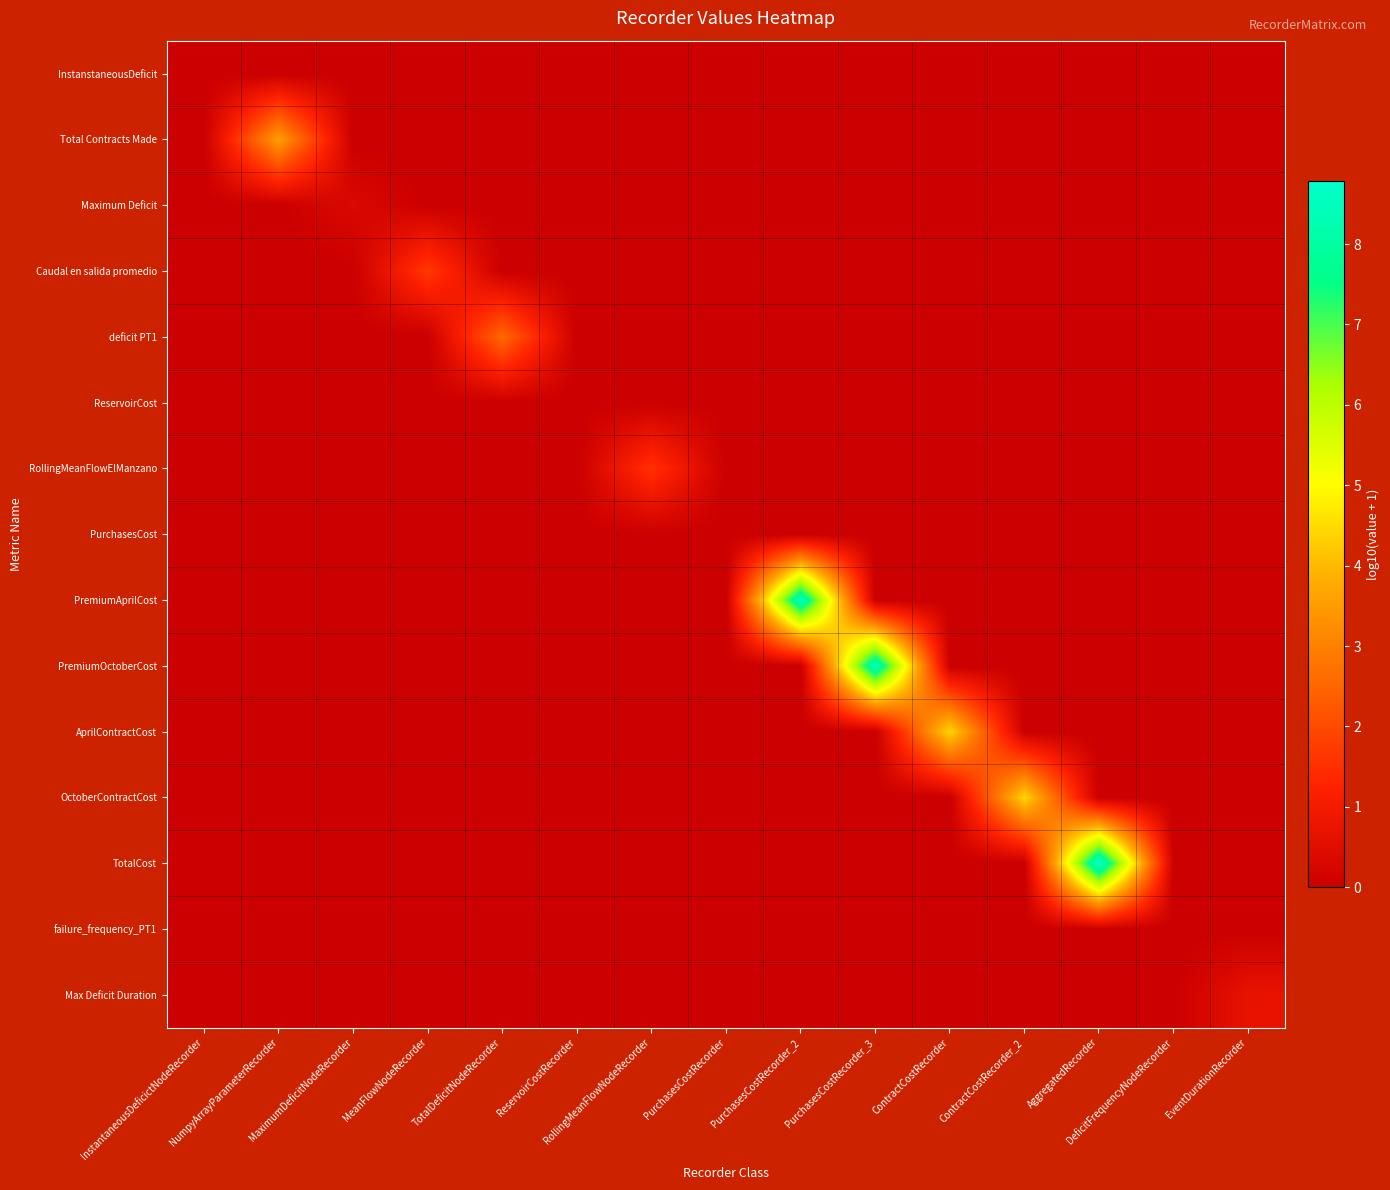

Reading left to right, extract all data points from this chart.

InstanstaneousDeficit: InstantaneousDeficictNodeRecorder=0.0	NumpyArrayParameterRecorder=0.0	MaximumDeficitNodeRecorder=0.0	MeanFlowNodeRecorder=0.0	TotalDeficitNodeRecorder=0.0	ReservoirCostRecorder=0.0	RollingMeanFlowNodeRecorder=0.0	PurchasesCostRecorder=0.0	PurchasesCostRecorder_2=0.0	PurchasesCostRecorder_3=0.0	ContractCostRecorder=0.0	ContractCostRecorder_2=0.0	AggregatedRecorder=0.0	DeficitFrequencyNodeRecorder=0.0	EventDurationRecorder=0.0
Total Contracts Made: InstantaneousDeficictNodeRecorder=0.0	NumpyArrayParameterRecorder=3.6	MaximumDeficitNodeRecorder=0.0	MeanFlowNodeRecorder=0.0	TotalDeficitNodeRecorder=0.0	ReservoirCostRecorder=0.0	RollingMeanFlowNodeRecorder=0.0	PurchasesCostRecorder=0.0	PurchasesCostRecorder_2=0.0	PurchasesCostRecorder_3=0.0	ContractCostRecorder=0.0	ContractCostRecorder_2=0.0	AggregatedRecorder=0.0	DeficitFrequencyNodeRecorder=0.0	EventDurationRecorder=0.0
Maximum Deficit: InstantaneousDeficictNodeRecorder=0.0	NumpyArrayParameterRecorder=0.0	MaximumDeficitNodeRecorder=0.4	MeanFlowNodeRecorder=0.0	TotalDeficitNodeRecorder=0.0	ReservoirCostRecorder=0.0	RollingMeanFlowNodeRecorder=0.0	PurchasesCostRecorder=0.0	PurchasesCostRecorder_2=0.0	PurchasesCostRecorder_3=0.0	ContractCostRecorder=0.0	ContractCostRecorder_2=0.0	AggregatedRecorder=0.0	DeficitFrequencyNodeRecorder=0.0	EventDurationRecorder=0.0
Caudal en salida promedio: InstantaneousDeficictNodeRecorder=0.0	NumpyArrayParameterRecorder=0.0	MaximumDeficitNodeRecorder=0.0	MeanFlowNodeRecorder=1.7	TotalDeficitNodeRecorder=0.0	ReservoirCostRecorder=0.0	RollingMeanFlowNodeRecorder=0.0	PurchasesCostRecorder=0.0	PurchasesCostRecorder_2=0.0	PurchasesCostRecorder_3=0.0	ContractCostRecorder=0.0	ContractCostRecorder_2=0.0	AggregatedRecorder=0.0	DeficitFrequencyNodeRecorder=0.0	EventDurationRecorder=0.0
deficit PT1: InstantaneousDeficictNodeRecorder=0.0	NumpyArrayParameterRecorder=0.0	MaximumDeficitNodeRecorder=0.0	MeanFlowNodeRecorder=0.0	TotalDeficitNodeRecorder=2.6	ReservoirCostRecorder=0.0	RollingMeanFlowNodeRecorder=0.0	PurchasesCostRecorder=0.0	PurchasesCostRecorder_2=0.0	PurchasesCostRecorder_3=0.0	ContractCostRecorder=0.0	ContractCostRecorder_2=0.0	AggregatedRecorder=0.0	DeficitFrequencyNodeRecorder=0.0	EventDurationRecorder=0.0
ReservoirCost: InstantaneousDeficictNodeRecorder=0.0	NumpyArrayParameterRecorder=0.0	MaximumDeficitNodeRecorder=0.0	MeanFlowNodeRecorder=0.0	TotalDeficitNodeRecorder=0.0	ReservoirCostRecorder=0.0	RollingMeanFlowNodeRecorder=0.0	PurchasesCostRecorder=0.0	PurchasesCostRecorder_2=0.0	PurchasesCostRecorder_3=0.0	ContractCostRecorder=0.0	ContractCostRecorder_2=0.0	AggregatedRecorder=0.0	DeficitFrequencyNodeRecorder=0.0	EventDurationRecorder=0.0
RollingMeanFlowElManzano: InstantaneousDeficictNodeRecorder=0.0	NumpyArrayParameterRecorder=0.0	MaximumDeficitNodeRecorder=0.0	MeanFlowNodeRecorder=0.0	TotalDeficitNodeRecorder=0.0	ReservoirCostRecorder=0.0	RollingMeanFlowNodeRecorder=1.6	PurchasesCostRecorder=0.0	PurchasesCostRecorder_2=0.0	PurchasesCostRecorder_3=0.0	ContractCostRecorder=0.0	ContractCostRecorder_2=0.0	AggregatedRecorder=0.0	DeficitFrequencyNodeRecorder=0.0	EventDurationRecorder=0.0
PurchasesCost: InstantaneousDeficictNodeRecorder=0.0	NumpyArrayParameterRecorder=0.0	MaximumDeficitNodeRecorder=0.0	MeanFlowNodeRecorder=0.0	TotalDeficitNodeRecorder=0.0	ReservoirCostRecorder=0.0	RollingMeanFlowNodeRecorder=0.0	PurchasesCostRecorder=0.0	PurchasesCostRecorder_2=0.0	PurchasesCostRecorder_3=0.0	ContractCostRecorder=0.0	ContractCostRecorder_2=0.0	AggregatedRecorder=0.0	DeficitFrequencyNodeRecorder=0.0	EventDurationRecorder=0.0
PremiumAprilCost: InstantaneousDeficictNodeRecorder=0.0	NumpyArrayParameterRecorder=0.0	MaximumDeficitNodeRecorder=0.0	MeanFlowNodeRecorder=0.0	TotalDeficitNodeRecorder=0.0	ReservoirCostRecorder=0.0	RollingMeanFlowNodeRecorder=0.0	PurchasesCostRecorder=0.0	PurchasesCostRecorder_2=8.5	PurchasesCostRecorder_3=0.0	ContractCostRecorder=0.0	ContractCostRecorder_2=0.0	AggregatedRecorder=0.0	DeficitFrequencyNodeRecorder=0.0	EventDurationRecorder=0.0
PremiumOctoberCost: InstantaneousDeficictNodeRecorder=0.0	NumpyArrayParameterRecorder=0.0	MaximumDeficitNodeRecorder=0.0	MeanFlowNodeRecorder=0.0	TotalDeficitNodeRecorder=0.0	ReservoirCostRecorder=0.0	RollingMeanFlowNodeRecorder=0.0	PurchasesCostRecorder=0.0	PurchasesCostRecorder_2=0.0	PurchasesCostRecorder_3=8.5	ContractCostRecorder=0.0	ContractCostRecorder_2=0.0	AggregatedRecorder=0.0	DeficitFrequencyNodeRecorder=0.0	EventDurationRecorder=0.0
AprilContractCost: InstantaneousDeficictNodeRecorder=0.0	NumpyArrayParameterRecorder=0.0	MaximumDeficitNodeRecorder=0.0	MeanFlowNodeRecorder=0.0	TotalDeficitNodeRecorder=0.0	ReservoirCostRecorder=0.0	RollingMeanFlowNodeRecorder=0.0	PurchasesCostRecorder=0.0	PurchasesCostRecorder_2=0.0	PurchasesCostRecorder_3=0.0	ContractCostRecorder=4.5	ContractCostRecorder_2=0.0	AggregatedRecorder=0.0	DeficitFrequencyNodeRecorder=0.0	EventDurationRecorder=0.0
OctoberContractCost: InstantaneousDeficictNodeRecorder=0.0	NumpyArrayParameterRecorder=0.0	MaximumDeficitNodeRecorder=0.0	MeanFlowNodeRecorder=0.0	TotalDeficitNodeRecorder=0.0	ReservoirCostRecorder=0.0	RollingMeanFlowNodeRecorder=0.0	PurchasesCostRecorder=0.0	PurchasesCostRecorder_2=0.0	PurchasesCostRecorder_3=0.0	ContractCostRecorder=0.0	ContractCostRecorder_2=4.5	AggregatedRecorder=0.0	DeficitFrequencyNodeRecorder=0.0	EventDurationRecorder=0.0
TotalCost: InstantaneousDeficictNodeRecorder=0.0	NumpyArrayParameterRecorder=0.0	MaximumDeficitNodeRecorder=0.0	MeanFlowNodeRecorder=0.0	TotalDeficitNodeRecorder=0.0	ReservoirCostRecorder=0.0	RollingMeanFlowNodeRecorder=0.0	PurchasesCostRecorder=0.0	PurchasesCostRecorder_2=0.0	PurchasesCostRecorder_3=0.0	ContractCostRecorder=0.0	ContractCostRecorder_2=0.0	AggregatedRecorder=8.8	DeficitFrequencyNodeRecorder=0.0	EventDurationRecorder=0.0
failure_frequency_PT1: InstantaneousDeficictNodeRecorder=0.0	NumpyArrayParameterRecorder=0.0	MaximumDeficitNodeRecorder=0.0	MeanFlowNodeRecorder=0.0	TotalDeficitNodeRecorder=0.0	ReservoirCostRecorder=0.0	RollingMeanFlowNodeRecorder=0.0	PurchasesCostRecorder=0.0	PurchasesCostRecorder_2=0.0	PurchasesCostRecorder_3=0.0	ContractCostRecorder=0.0	ContractCostRecorder_2=0.0	AggregatedRecorder=0.0	DeficitFrequencyNodeRecorder=0.0	EventDurationRecorder=0.0
Max Deficit Duration: InstantaneousDeficictNodeRecorder=0.0	NumpyArrayParameterRecorder=0.0	MaximumDeficitNodeRecorder=0.0	MeanFlowNodeRecorder=0.0	TotalDeficitNodeRecorder=0.0	ReservoirCostRecorder=0.0	RollingMeanFlowNodeRecorder=0.0	PurchasesCostRecorder=0.0	PurchasesCostRecorder_2=0.0	PurchasesCostRecorder_3=0.0	ContractCostRecorder=0.0	ContractCostRecorder_2=0.0	AggregatedRecorder=0.0	DeficitFrequencyNodeRecorder=0.0	EventDurationRecorder=0.7